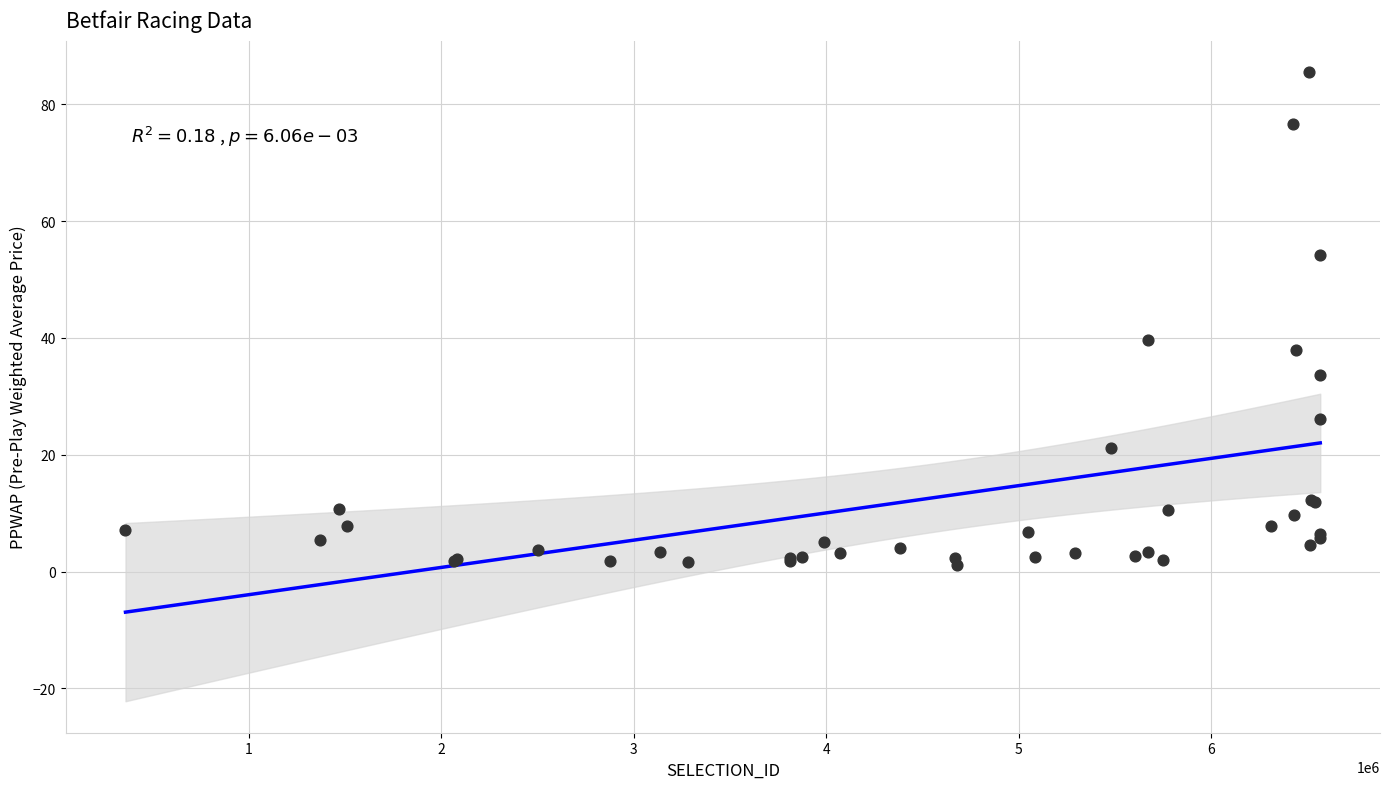

What Y value in the scatter plot is closest to 43?

39.7